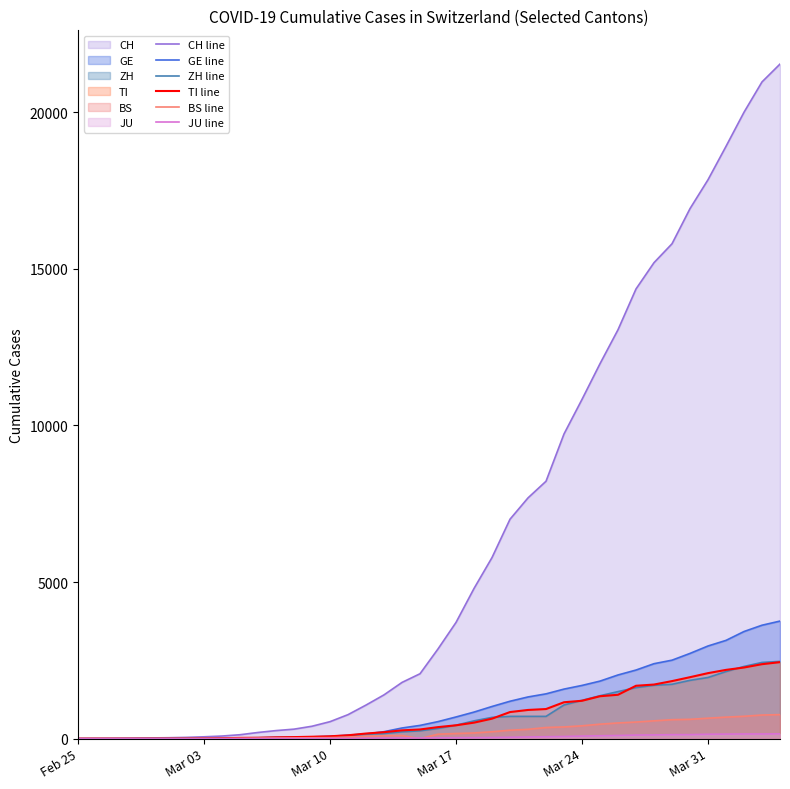

Which series has the largest total across all categories?

CH line